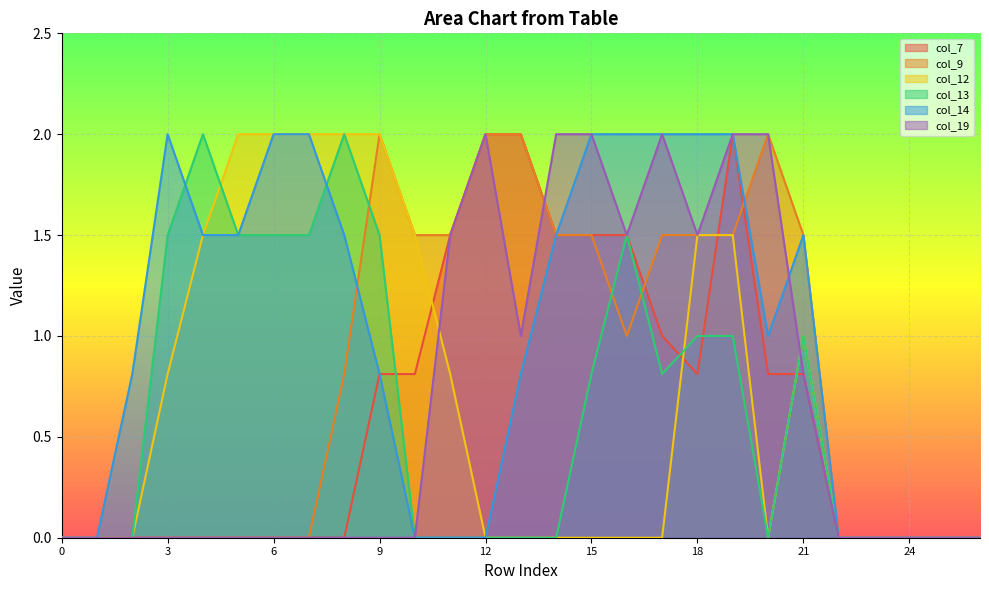

True or false: col_14 and col_12 cross at least once.

False